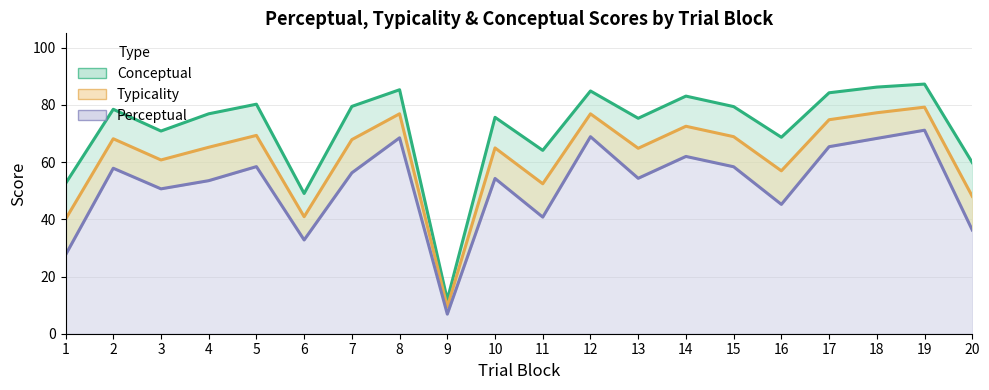

The value of typicality (line) at 19 is 79.2. True or false?

True